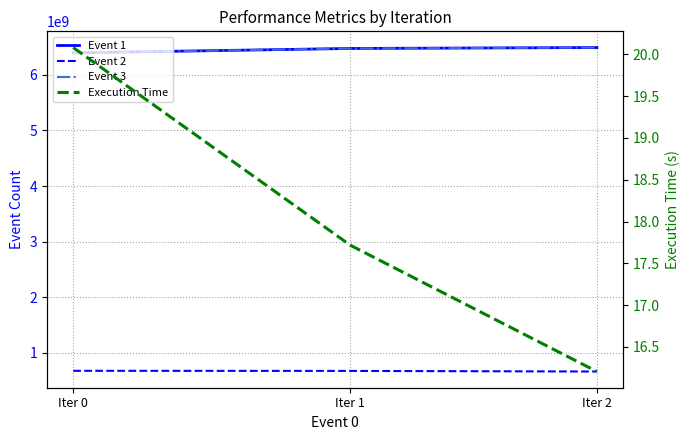

Which has a higher value, Iter 0 or Iter 2?

Iter 2